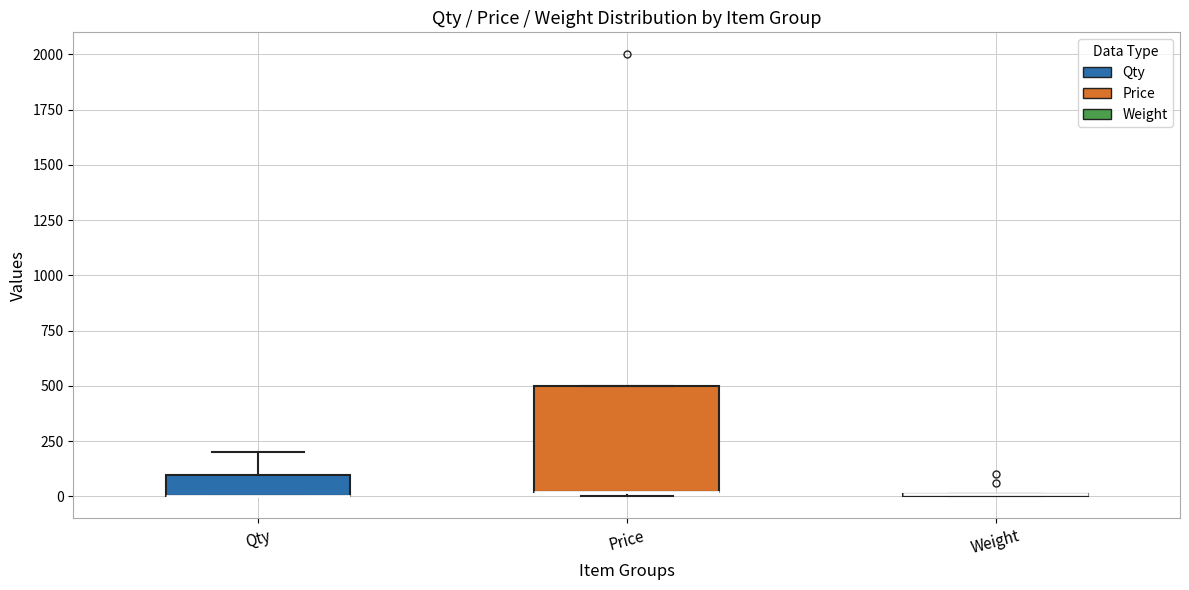

Reading left to right, transcribe this box plot: for each box, give where its median line is, the range the box spans, and where its two whiskers end, as read against the y-axis. The values are not printed on the chart, so give them approximately, as read against the axis.

Qty: median 0 (drawn on the box's lower edge), box 0 to 100, whiskers 0 to 200
Price: median 0 (drawn on the box's lower edge), box 0 to 500, whiskers 0 (just below the box's lower edge) to 500
Weight: box collapsed to a line at 0, whiskers 0 to 0